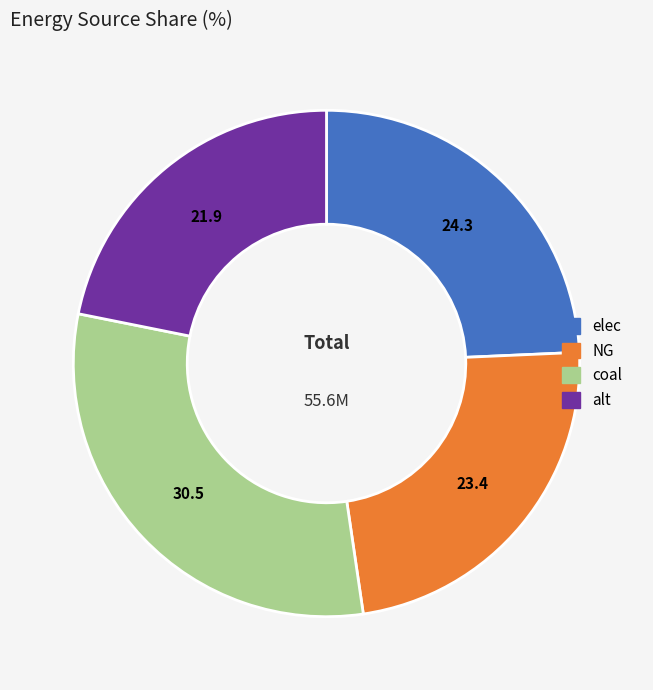

Does any single category account for the majority?

No